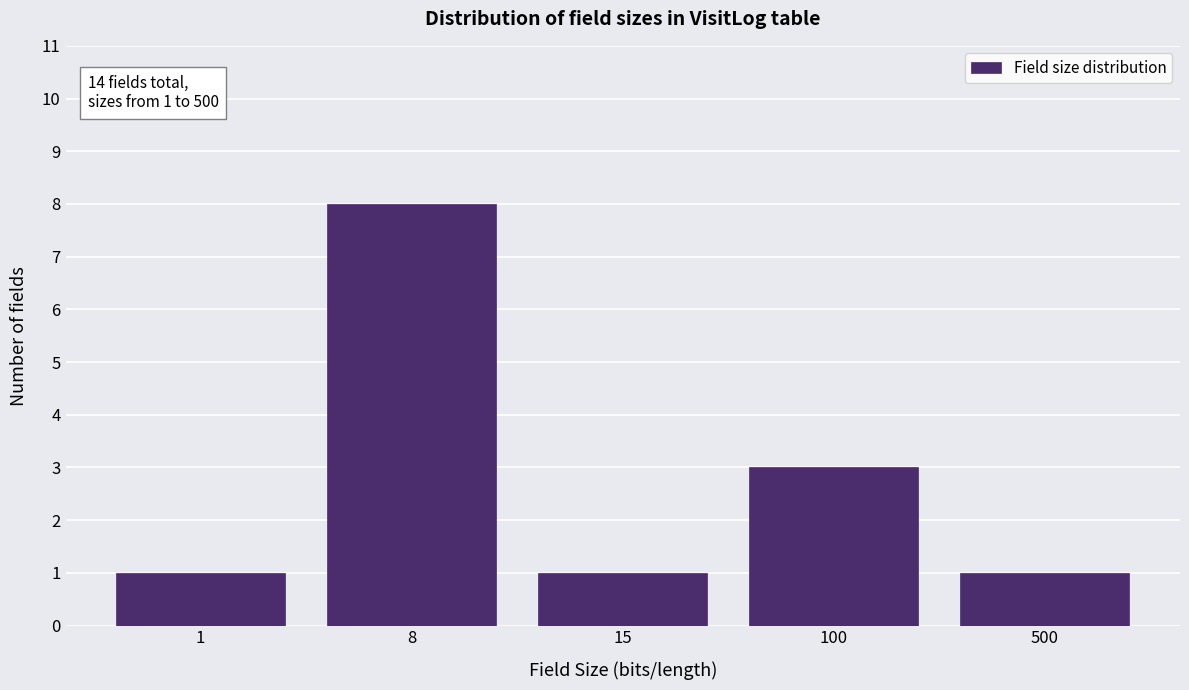

Reading left to right, transcribe all the data shown in this chart.

1	8	1	3	1